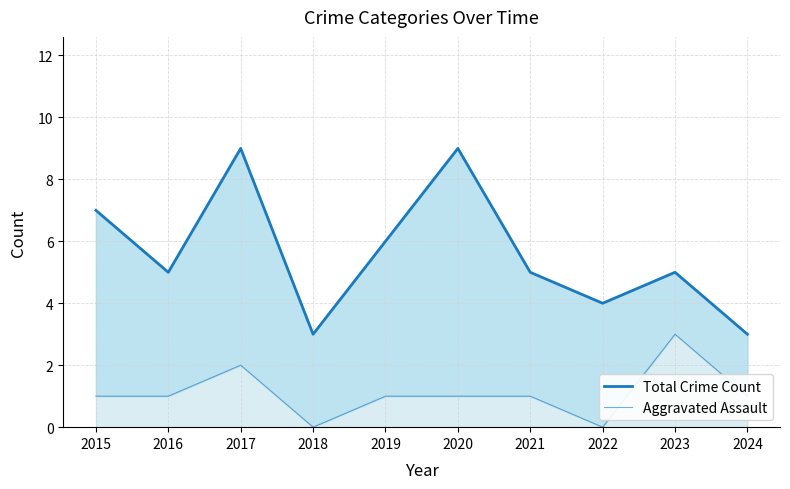

True or false: Aggravated Assault and Total Crime Count intersect in this chart.

False